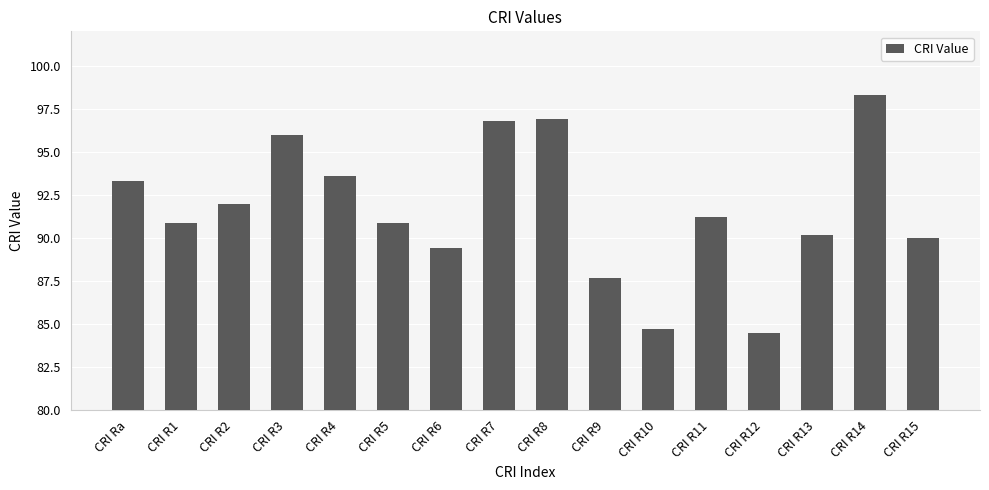

Reading right to left, what are all the values shown in this chart?

90.0	98.3	90.2	84.5	91.2	84.7	87.7	96.9	96.8	89.4	90.9	93.6	96.0	92.0	90.9	93.3